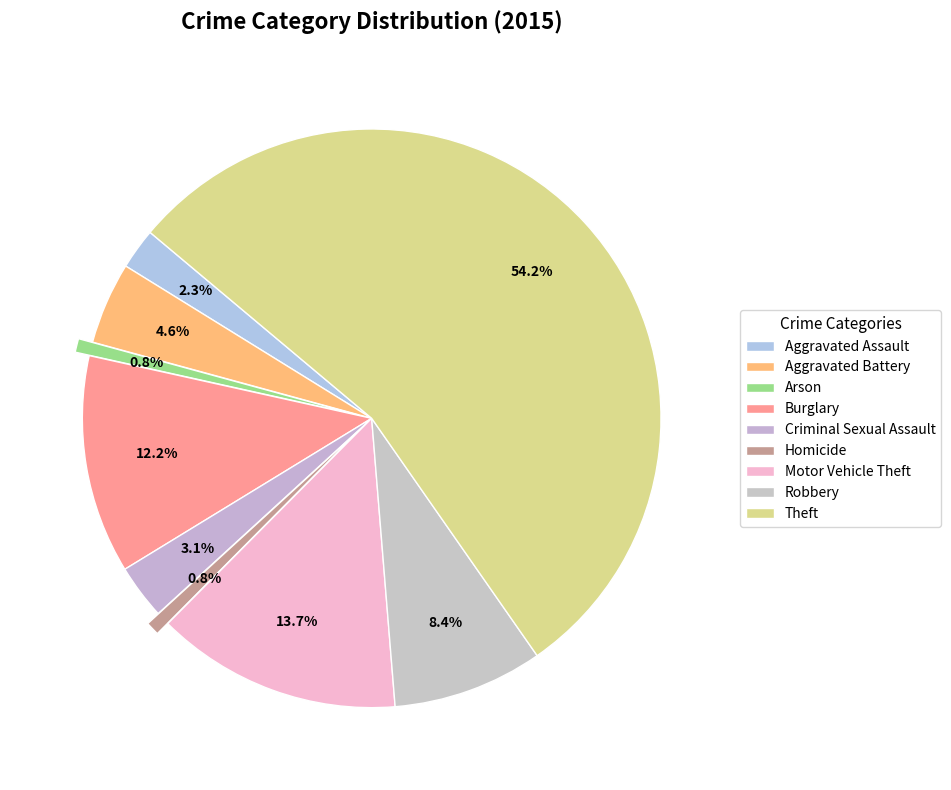

Rank the categories by value from lowest to highest.

Arson, Homicide, Aggravated Assault, Criminal Sexual Assault, Aggravated Battery, Robbery, Burglary, Motor Vehicle Theft, Theft